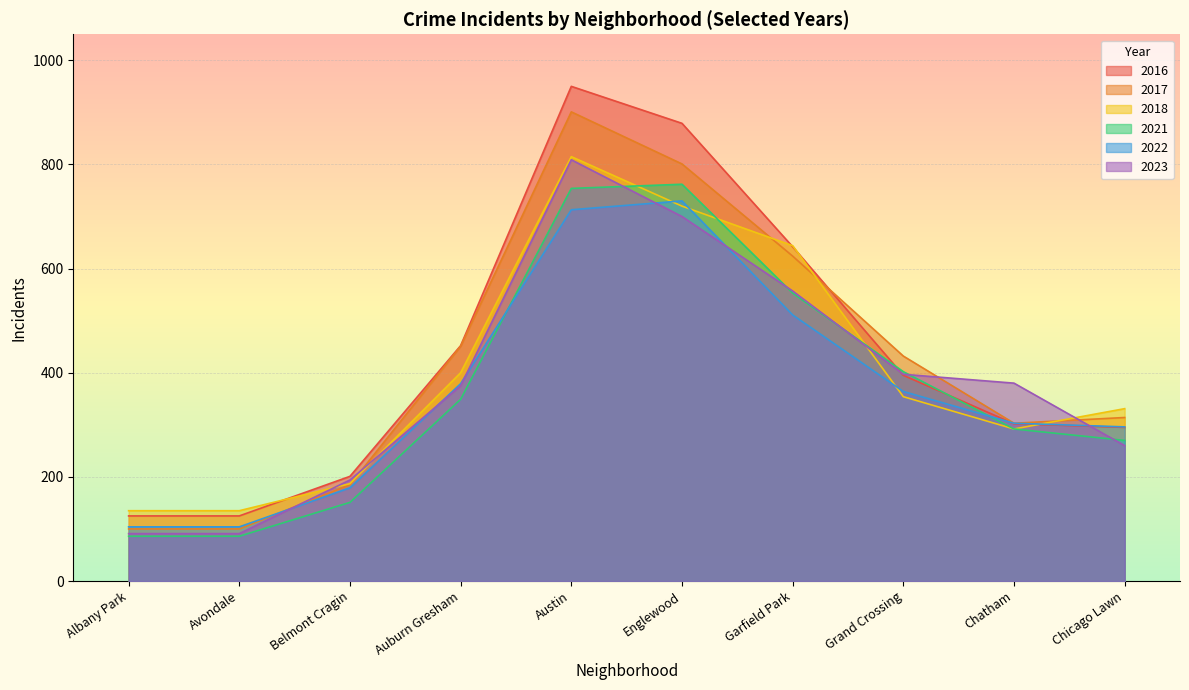

At which label does 2016 first exceed 395?

Auburn Gresham